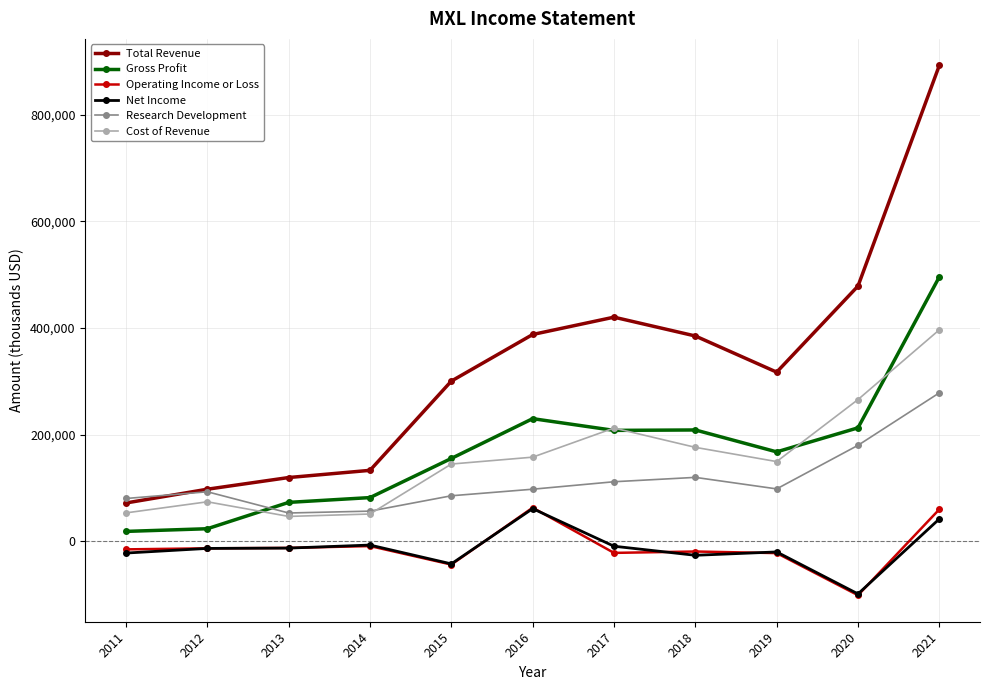

Is the value of Net Income at 2012 greater than the value of Gross Profit at 2015?

No